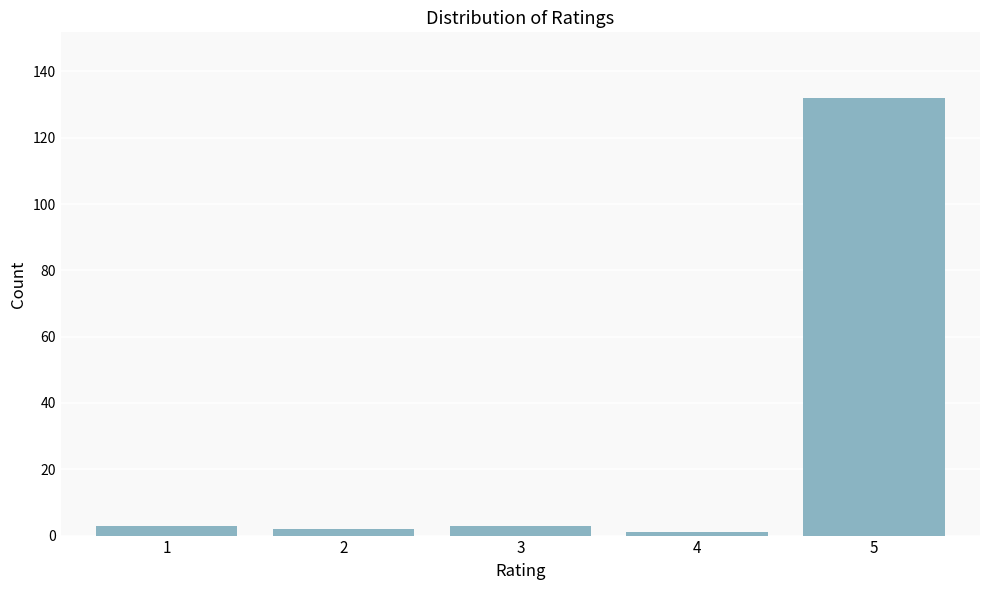

Reading left to right, list all the values displayed in this chart.

1=3	2=2	3=3	4=1	5=132